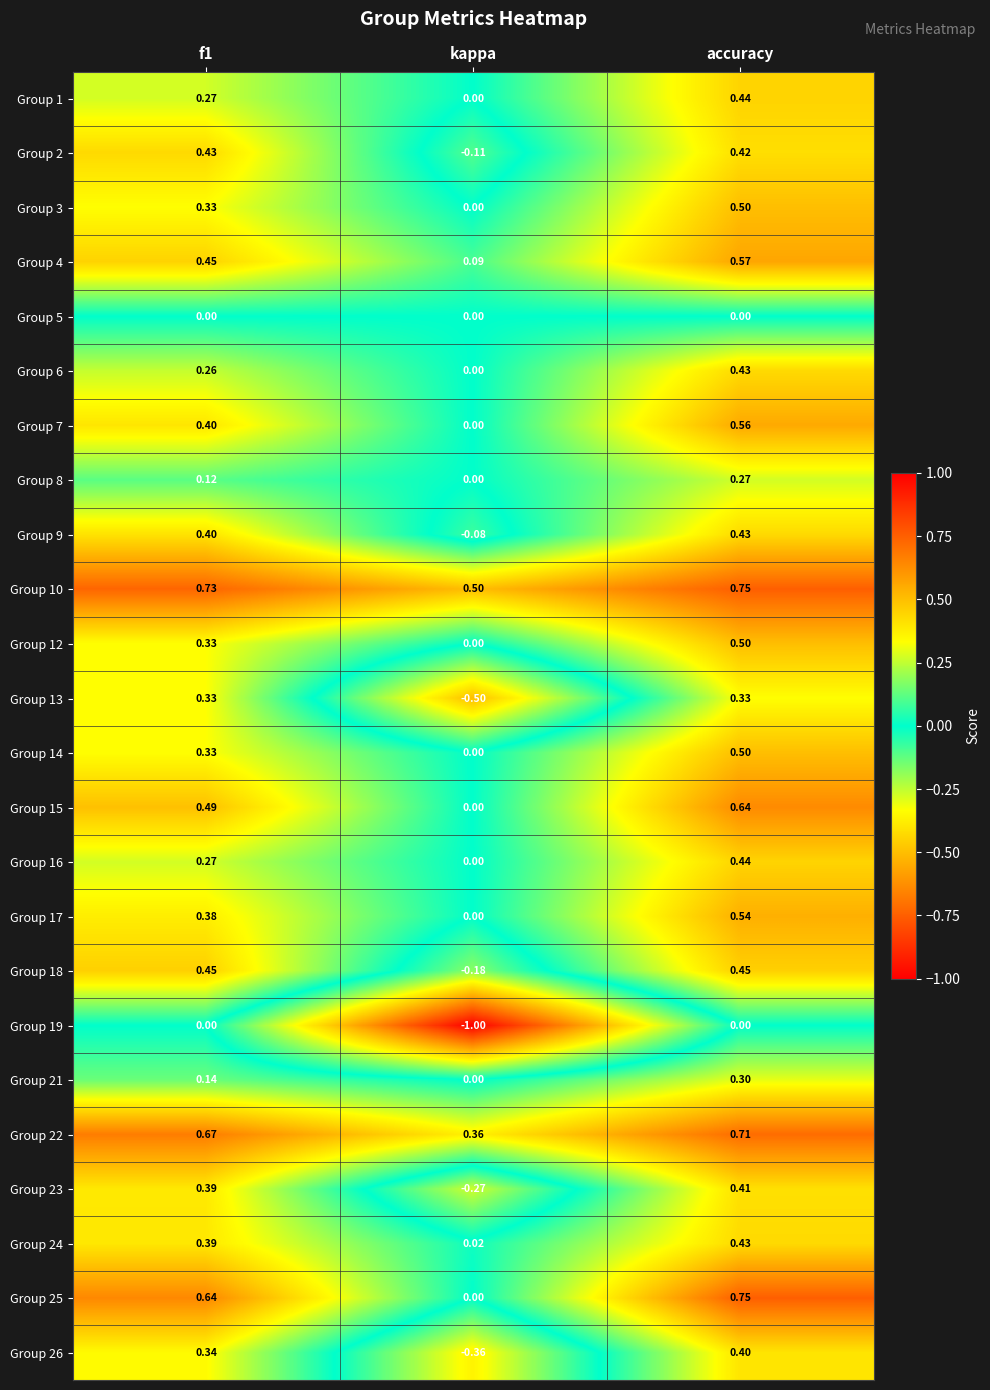

What is the total value across all series at f1?

8.5